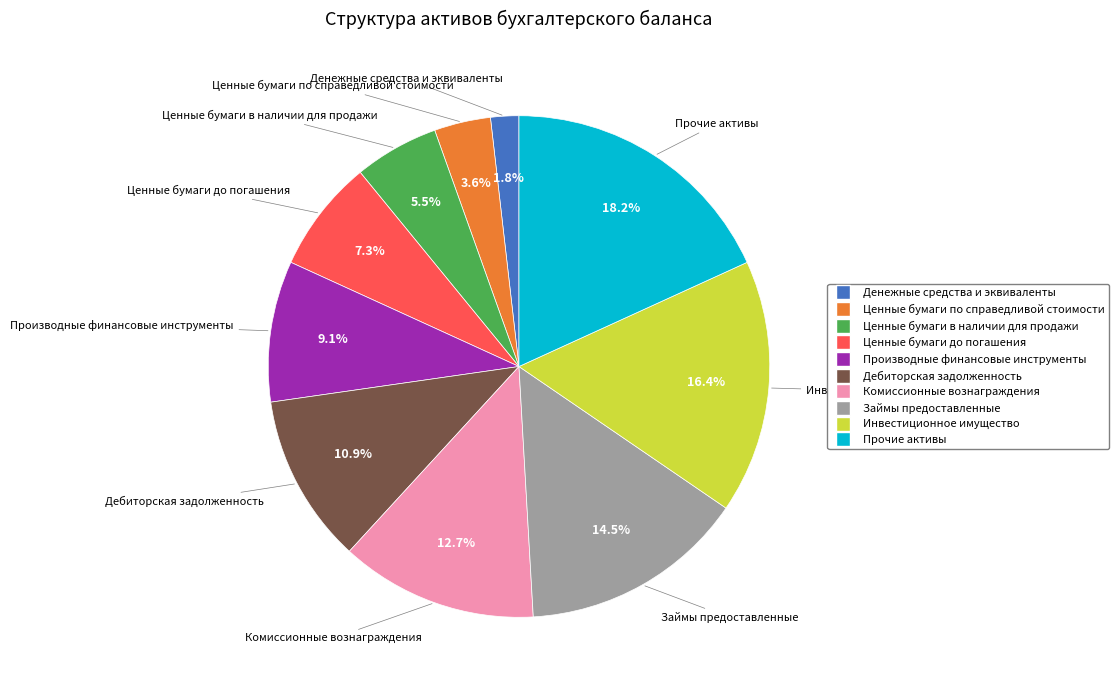

Rank the categories by value from lowest to highest.

Денежные средства и эквиваленты, Ценные бумаги по справедливой стоимости, Ценные бумаги в наличии для продажи, Ценные бумаги до погашения, Производные финансовые инструменты, Дебиторская задолженность, Комиссионные вознаграждения, Займы предоставленные, Инвестиционное имущество, Прочие активы